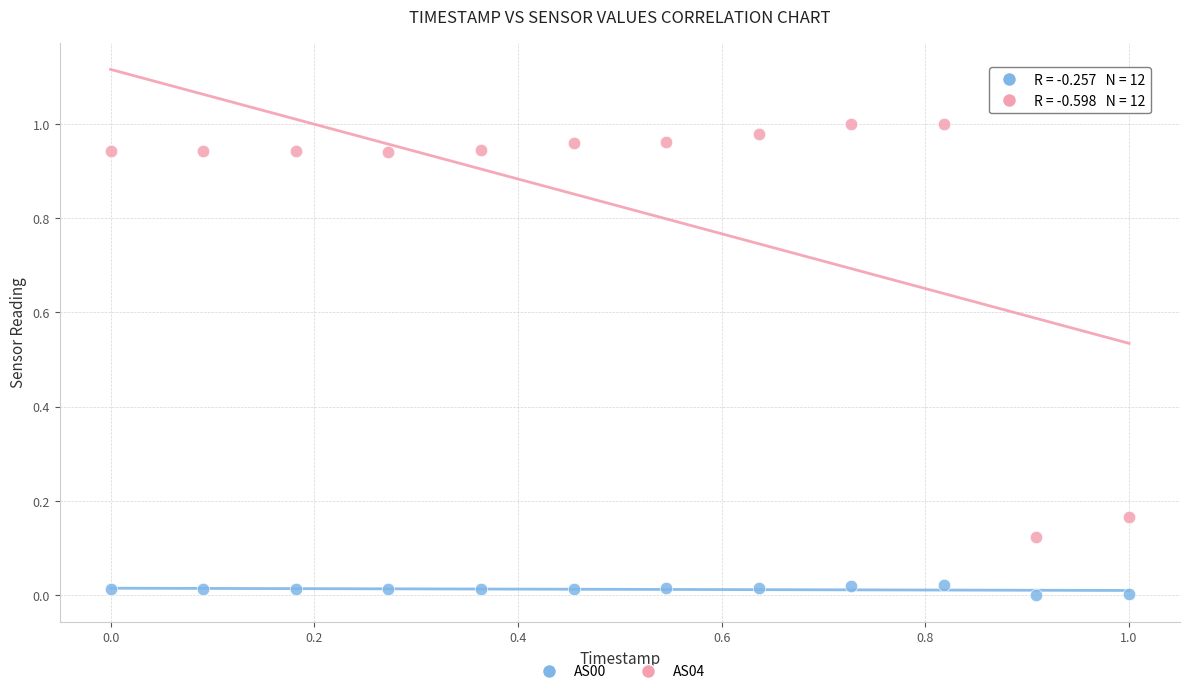

Which series has the largest Y range (max minus min)?

AS04